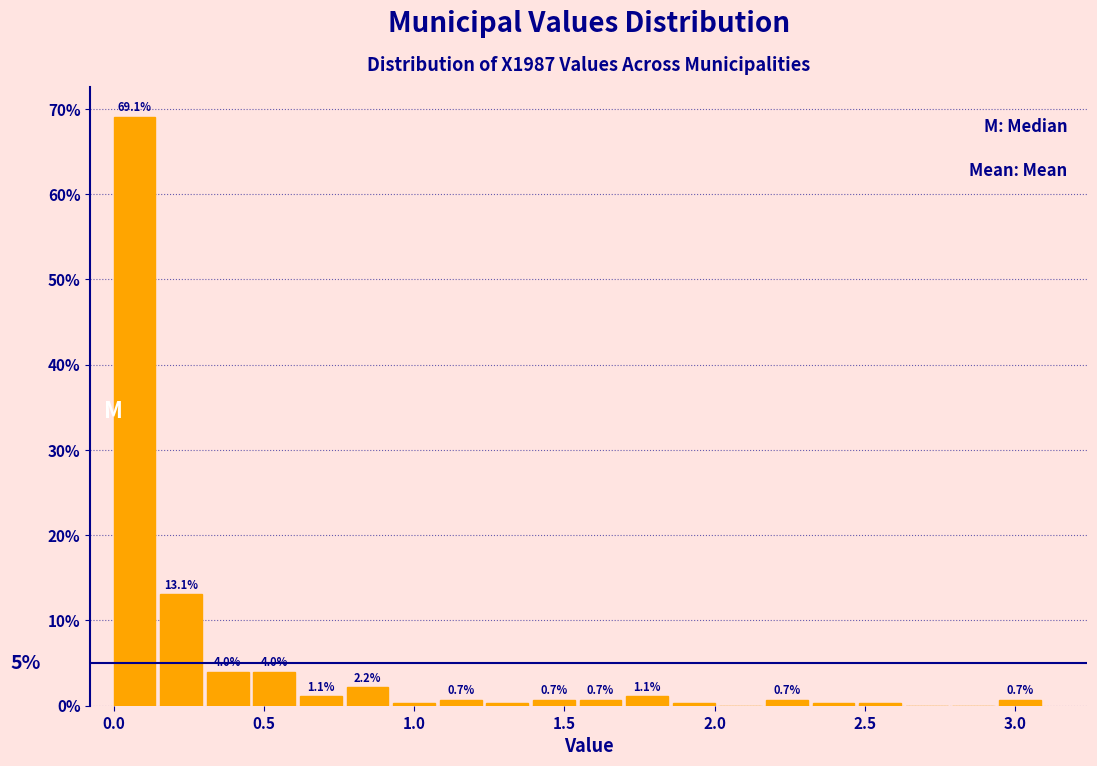

Read against the x-axis, roughly where is the centre of the tallest bar?

0.05